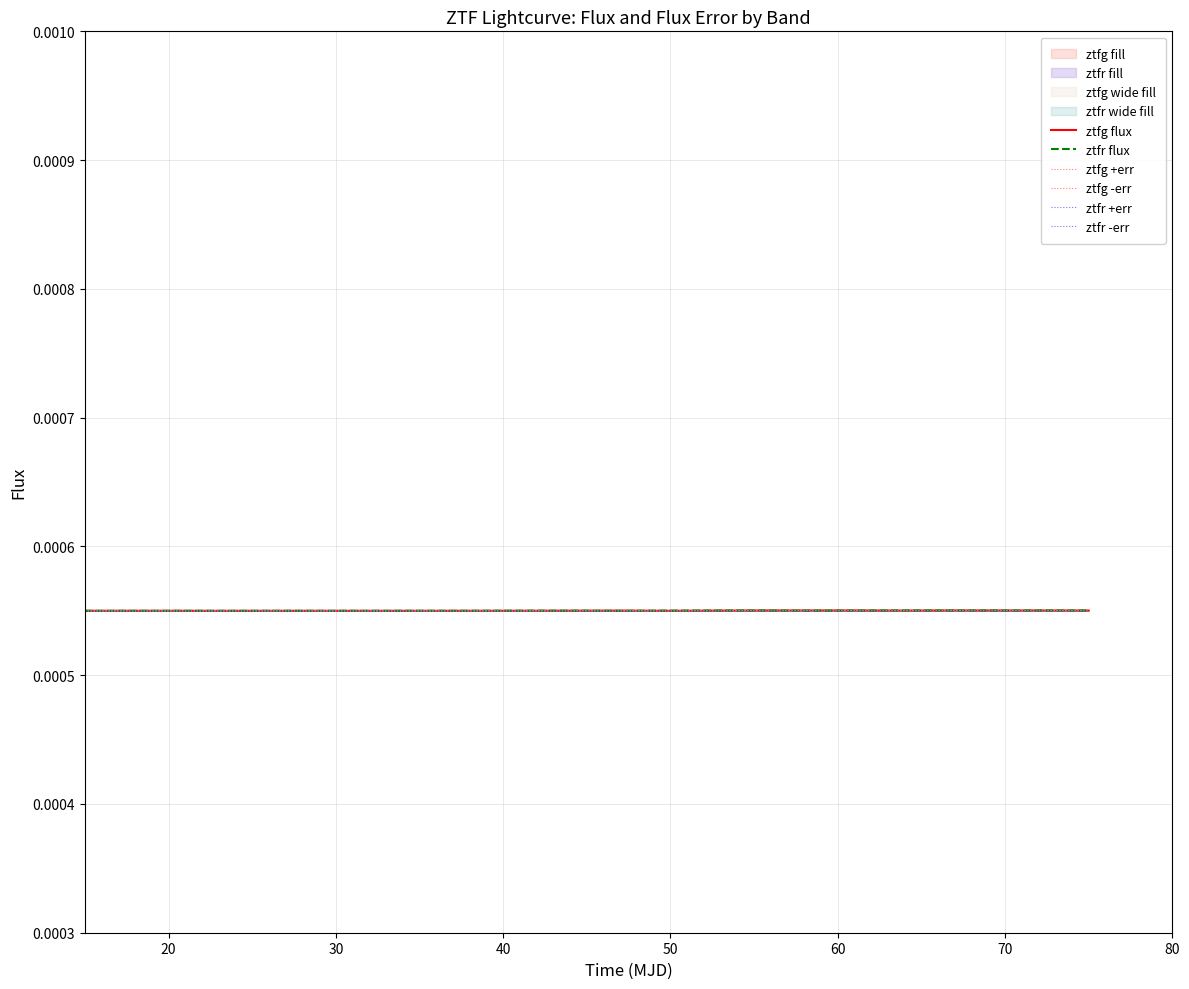

True or false: ztfr flux and ztfg +err intersect in this chart.

True